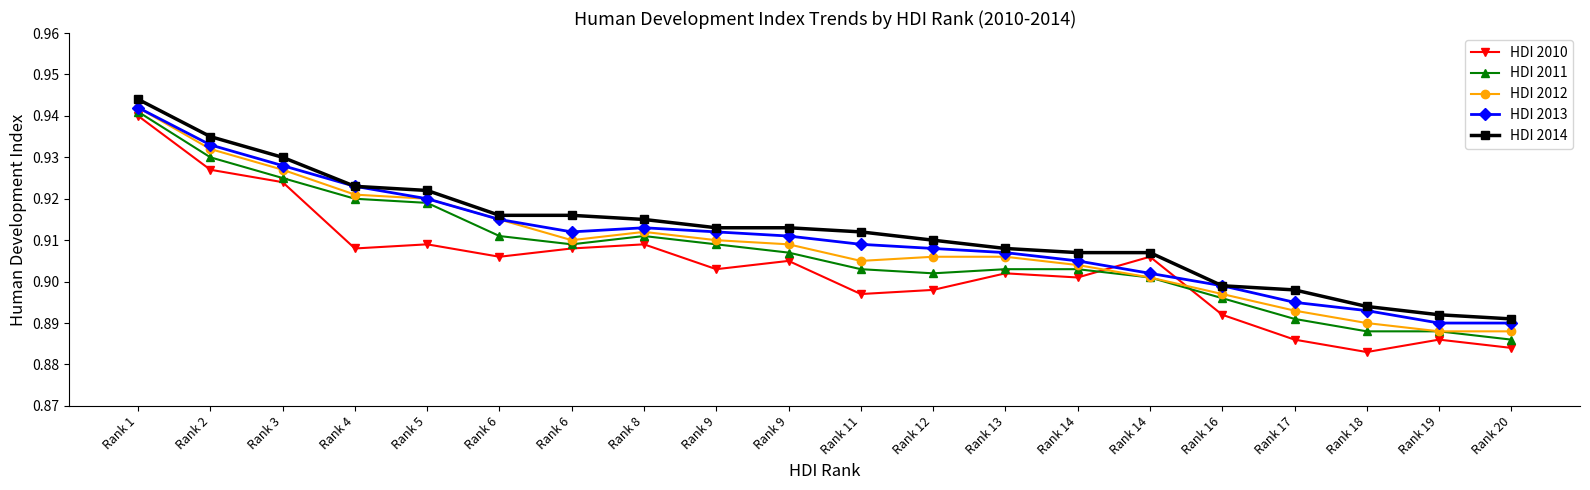

What are all the series names shown in the legend?

HDI 2010, HDI 2011, HDI 2012, HDI 2013, HDI 2014